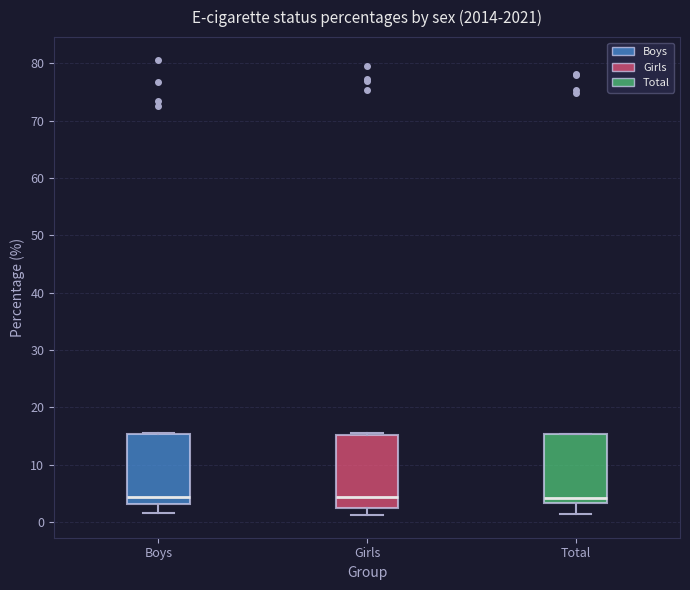

Where is the upper edge of the box for Total on the y-axis? The values are not printed on the chart, so give them approximately, as read against the axis.

15